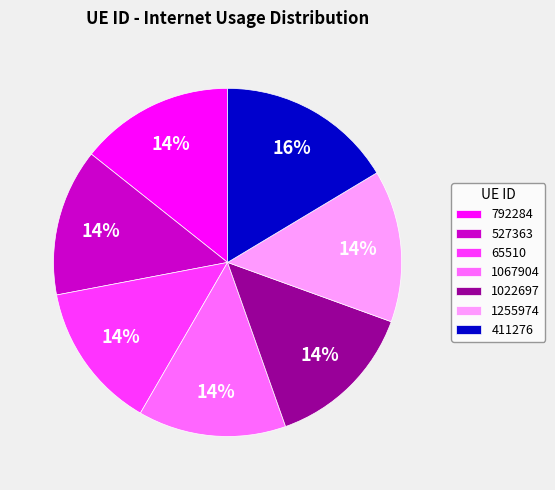

Which slice is the largest?

411276